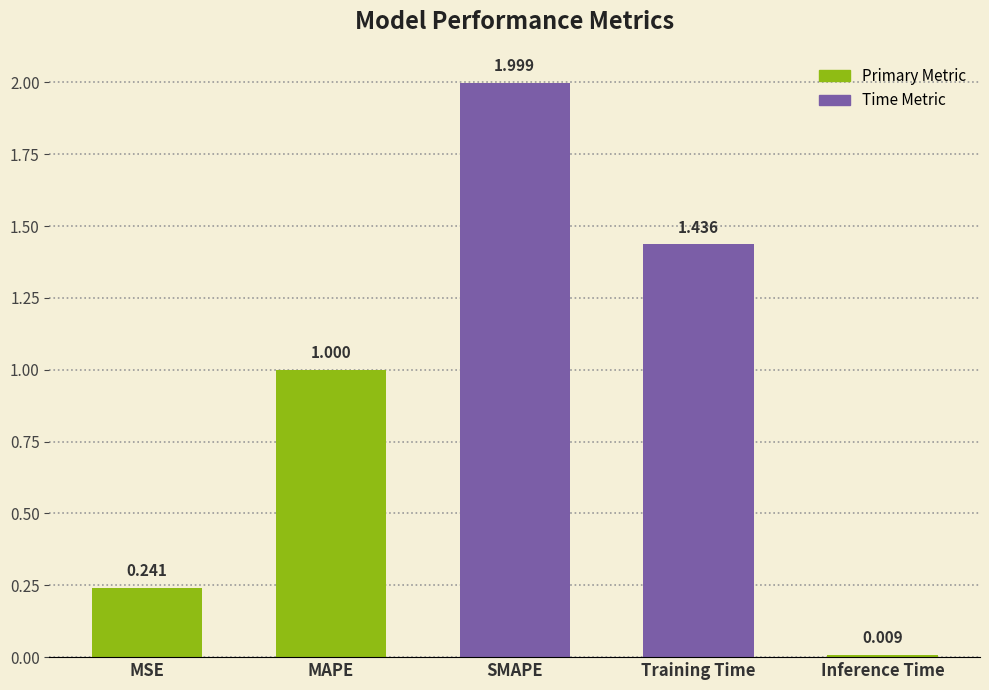

Are the bars horizontal?

No